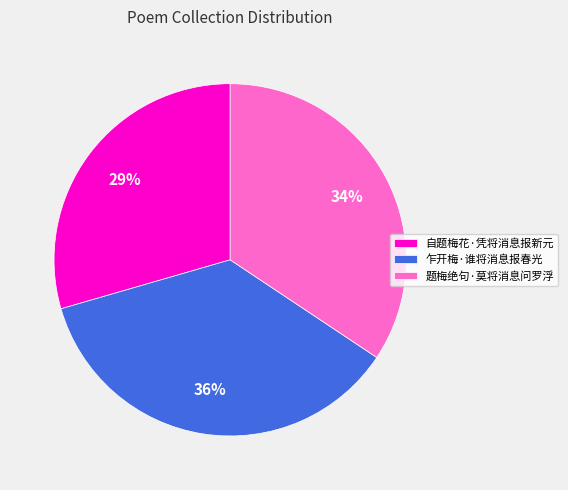

How many slices are in this pie chart?

3